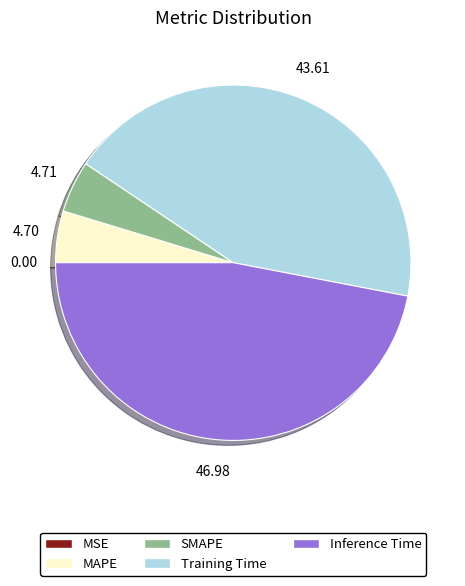

Which slice is the largest?

Inference Time